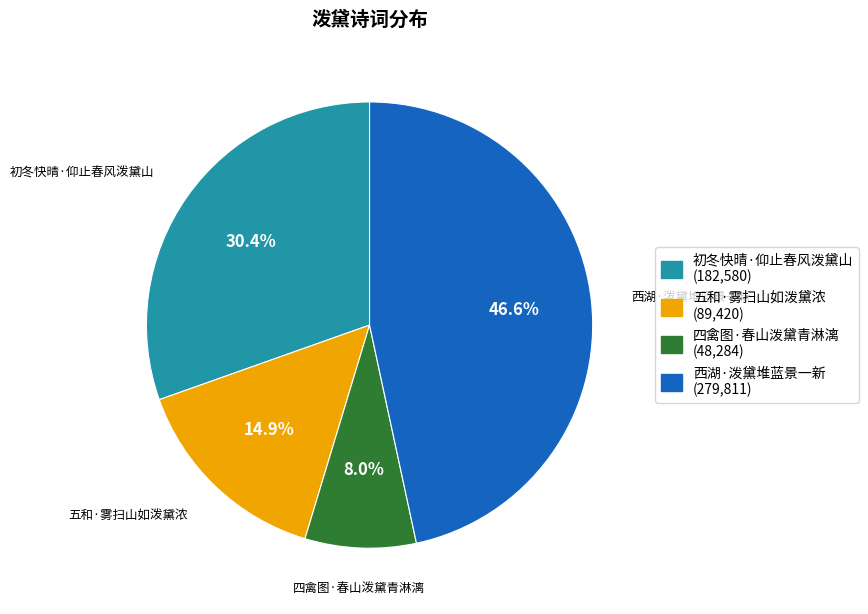

Approximately how many times larger is the value at 初冬快晴·仰止春风泼黛山 compared to 五和·雾扫山如泼黛浓?

2.0